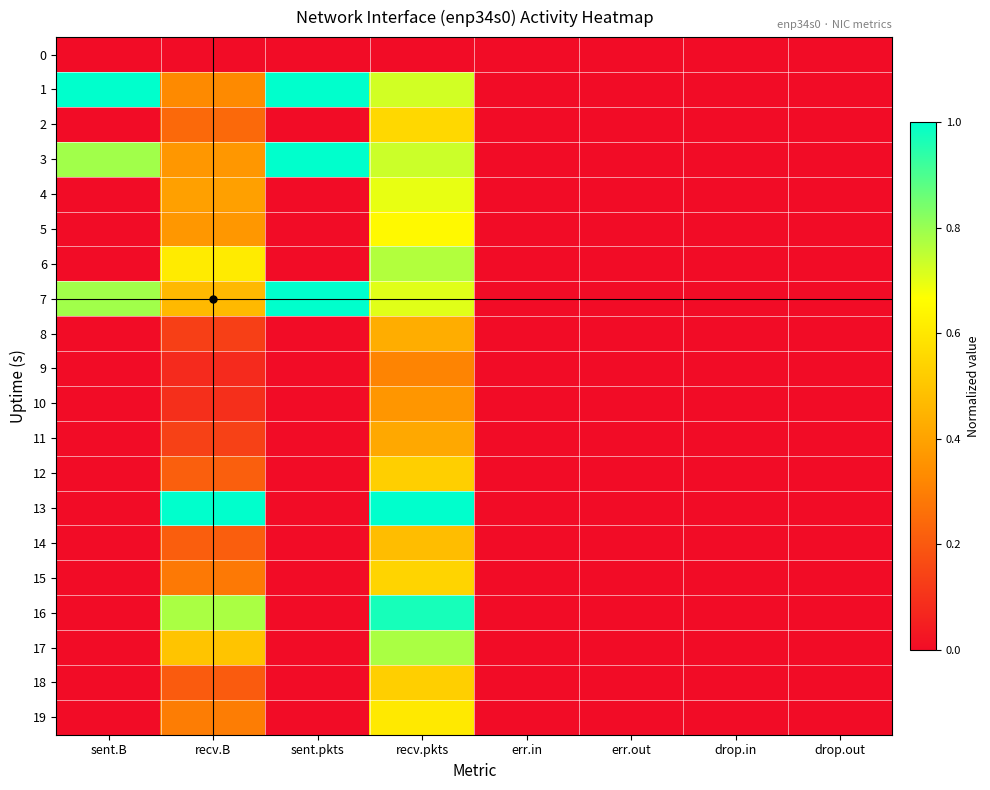

Between err.out and sent.B, which is larger?

err.out